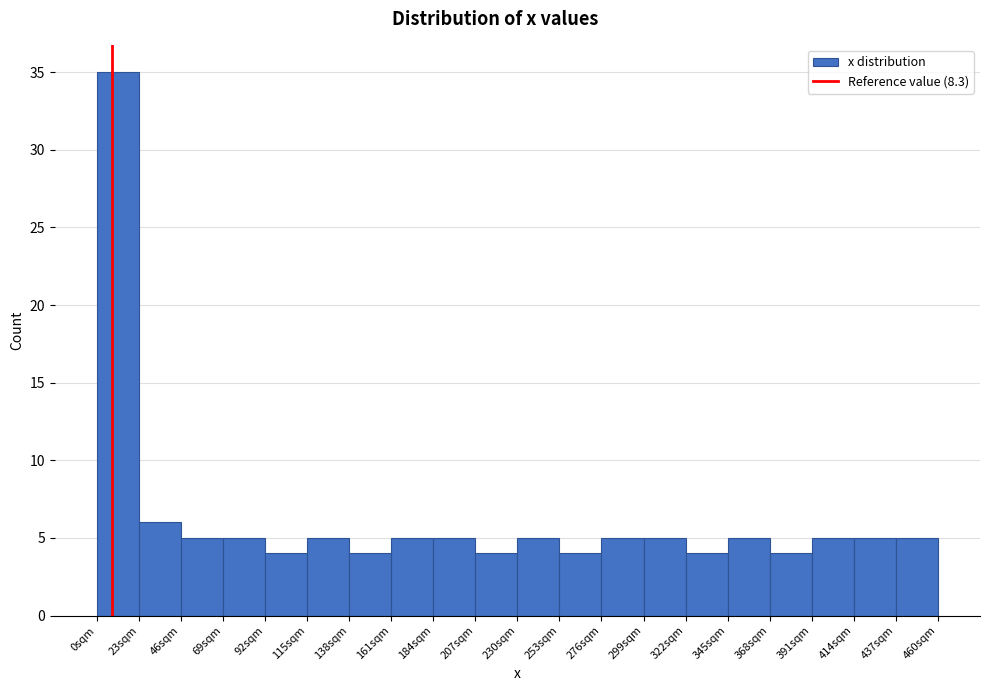

Reading left to right, transcribe this chart: for each bar, give the range it covers on the x-axis and its height. Neither the bar edges nor the heights are printed on the chart, so give them approximately, as read against the axes.

0 to 23: 35
23 to 46: 6
46 to 69: 5
69 to 92: 5
92 to 115: 4
115 to 138: 5
138 to 161: 4
161 to 184: 5
184 to 207: 5
207 to 230: 4
230 to 253: 5
253 to 276: 4
276 to 299: 5
299 to 322: 5
322 to 345: 4
345 to 368: 5
368 to 391: 4
391 to 414: 5
414 to 437: 5
437 to 460: 5